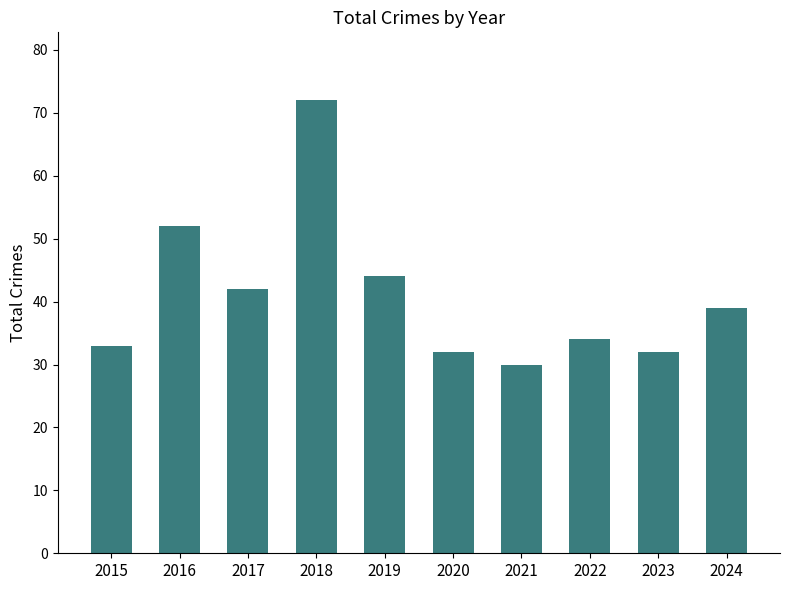

The chart shows a value of 44 at 2019. True or false?

True